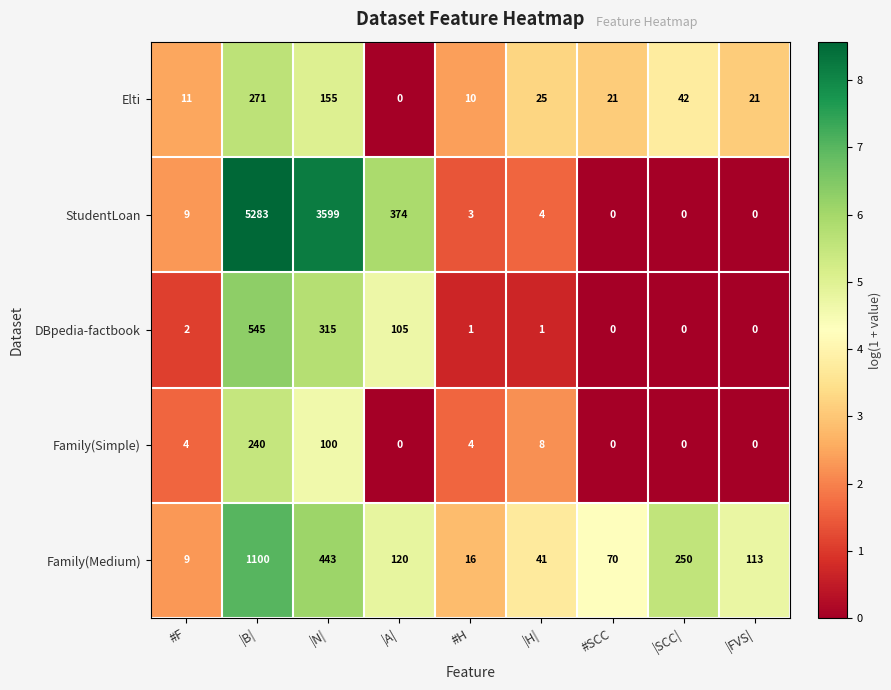

What is the spread (max minus min) of values at |H|?

40